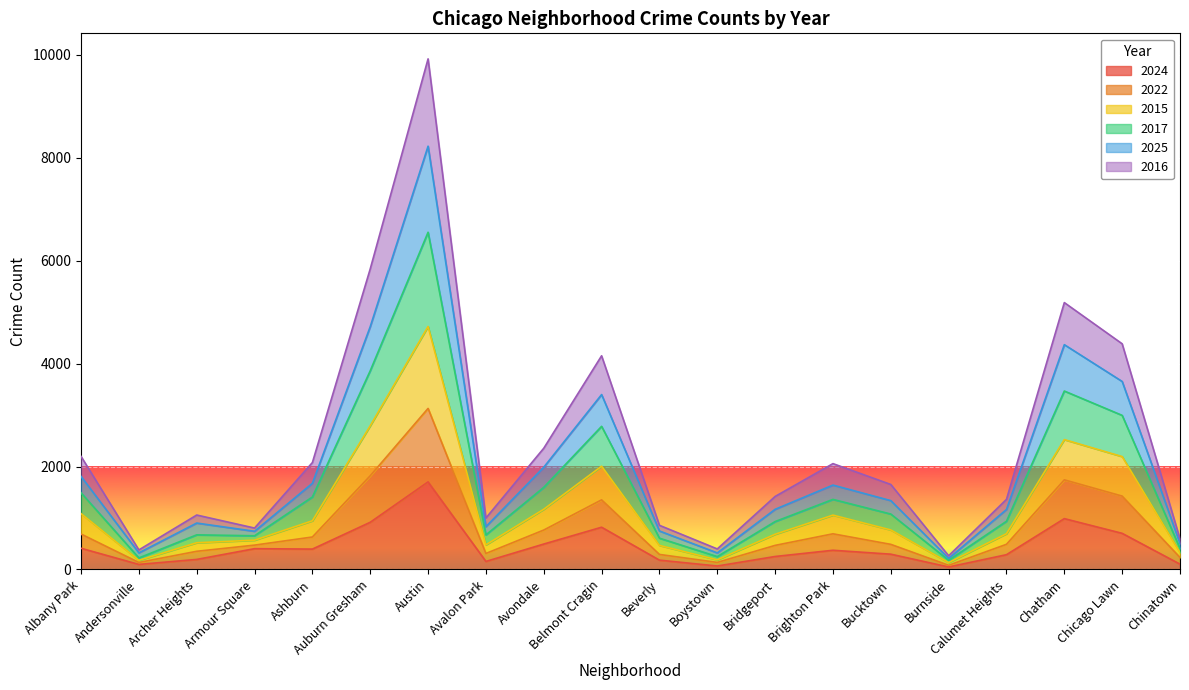

The 2024 series shows 646 at Brighton Park. True or false?

False